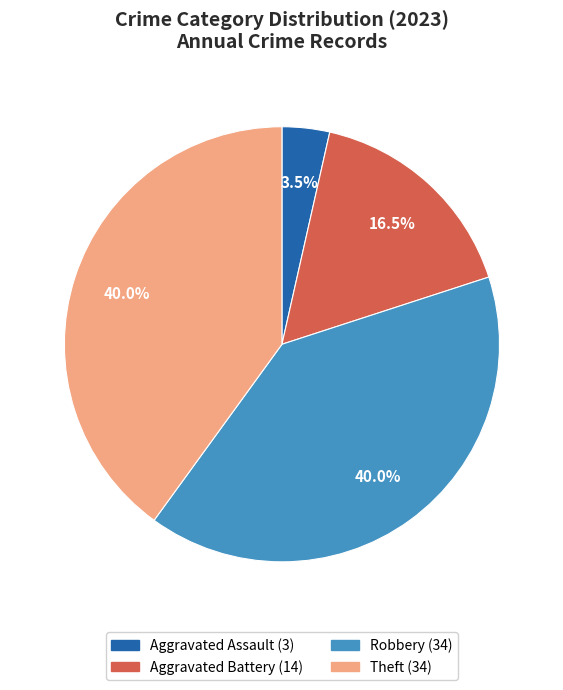

To the nearest percent, what is the difference between the largest and smallest slice percentages?

36%